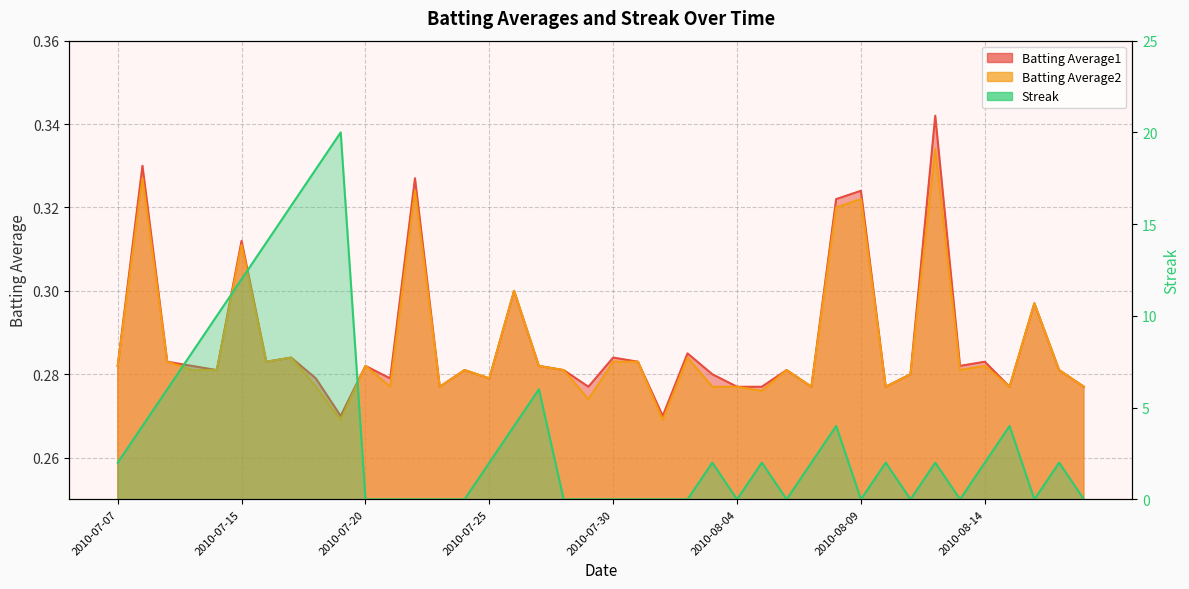

The value of Batting Average1 at 2010-08-05 is 0.3. True or false?

True